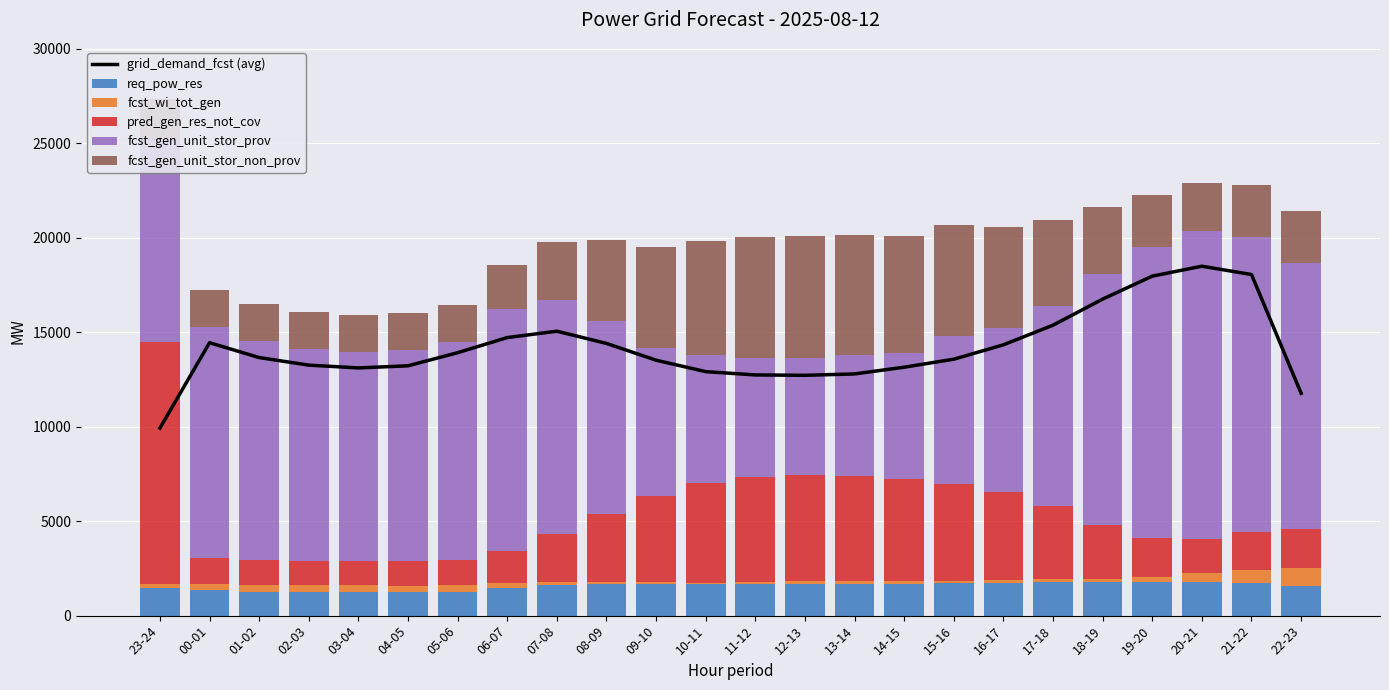

Which category has the highest value in the req_pow_res series?

20-21